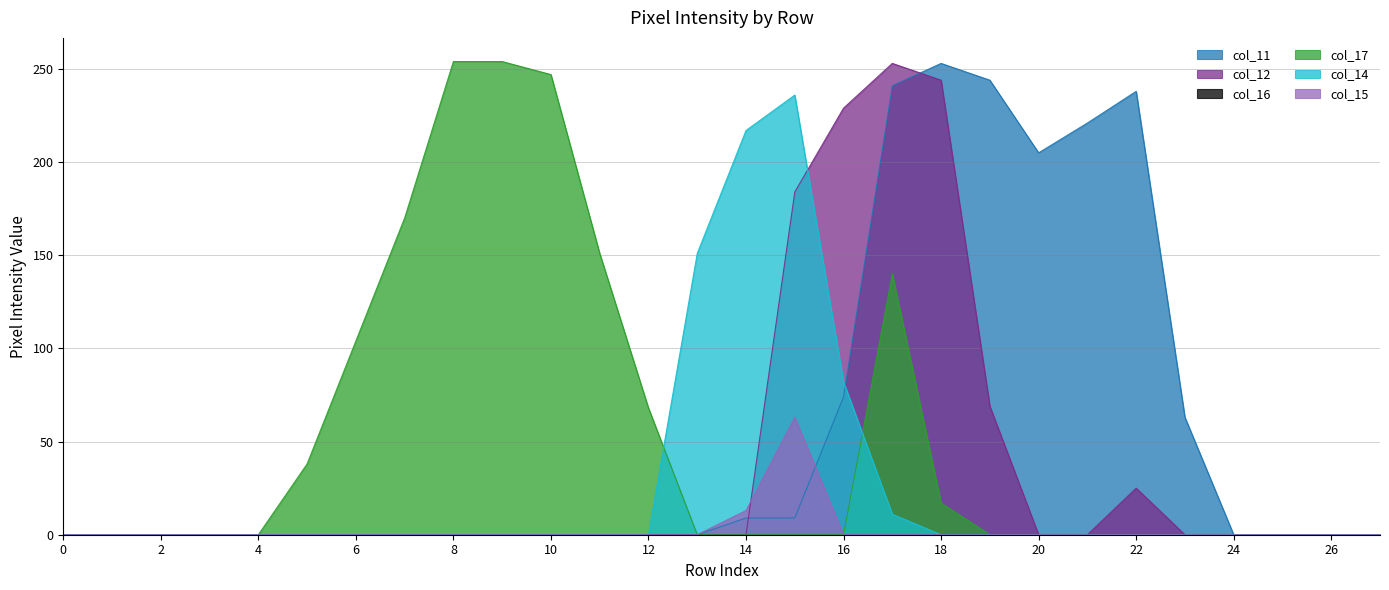

Where is col_14 nearest to the value 118?

13